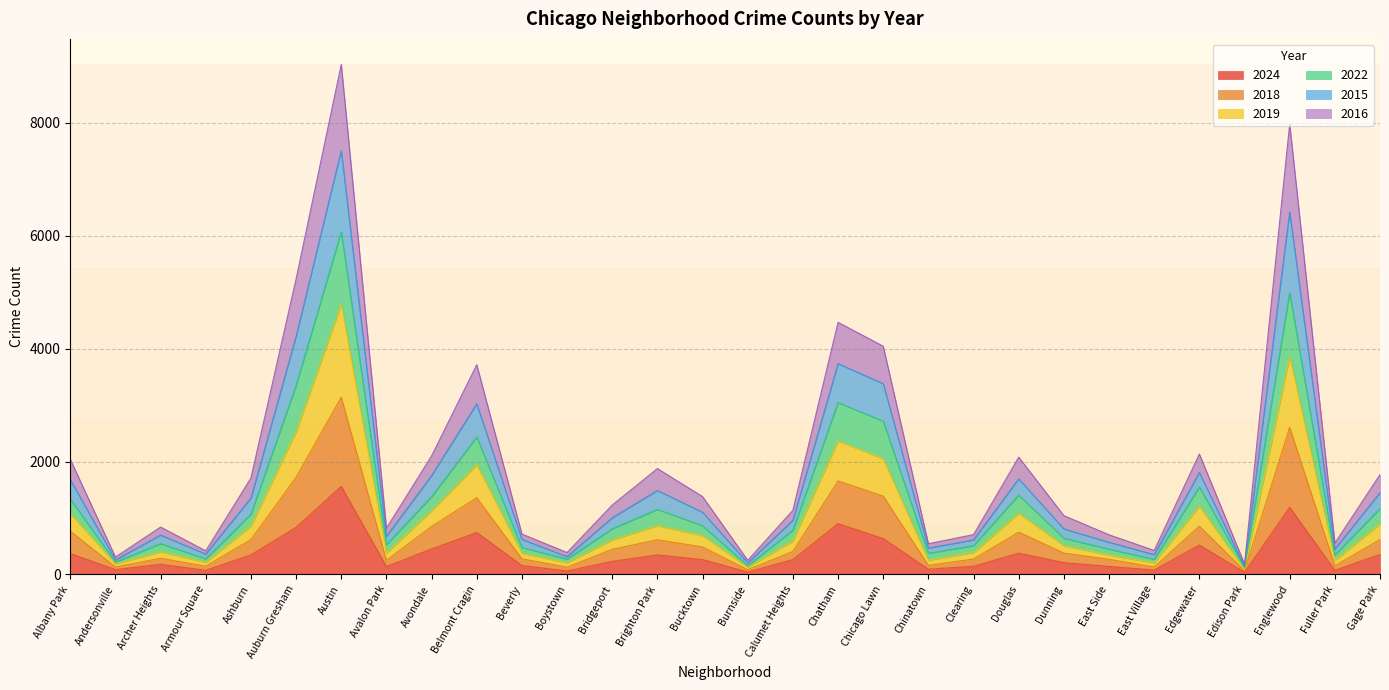

True or false: 2019 and 2016 intersect in this chart.

False